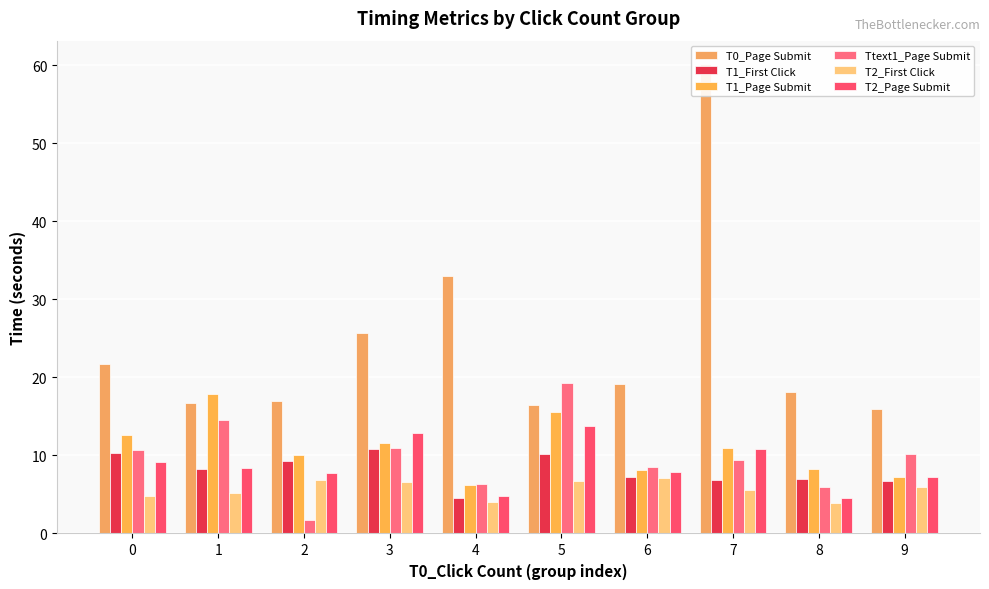

Which series has the widest spread of values?

T0_Page Submit